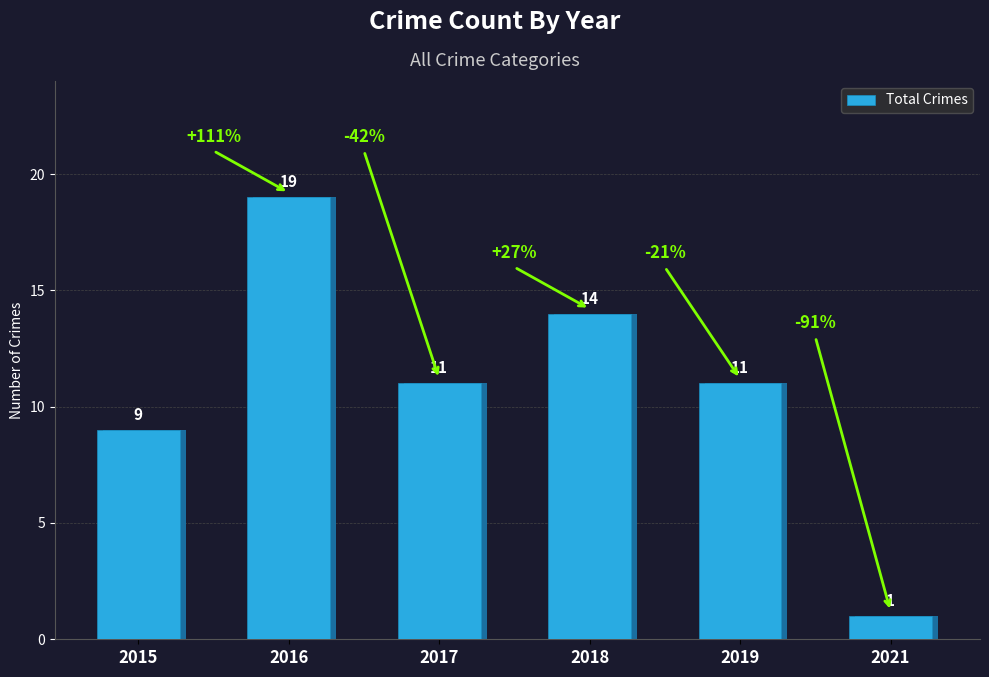

Rank the categories by value from lowest to highest.

2021, 2015, 2017, 2019, 2018, 2016